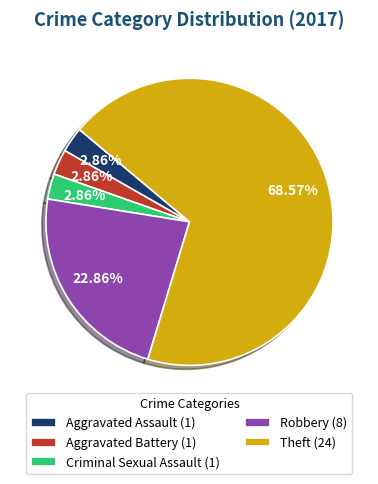

Count the number of slices in the pie.

5